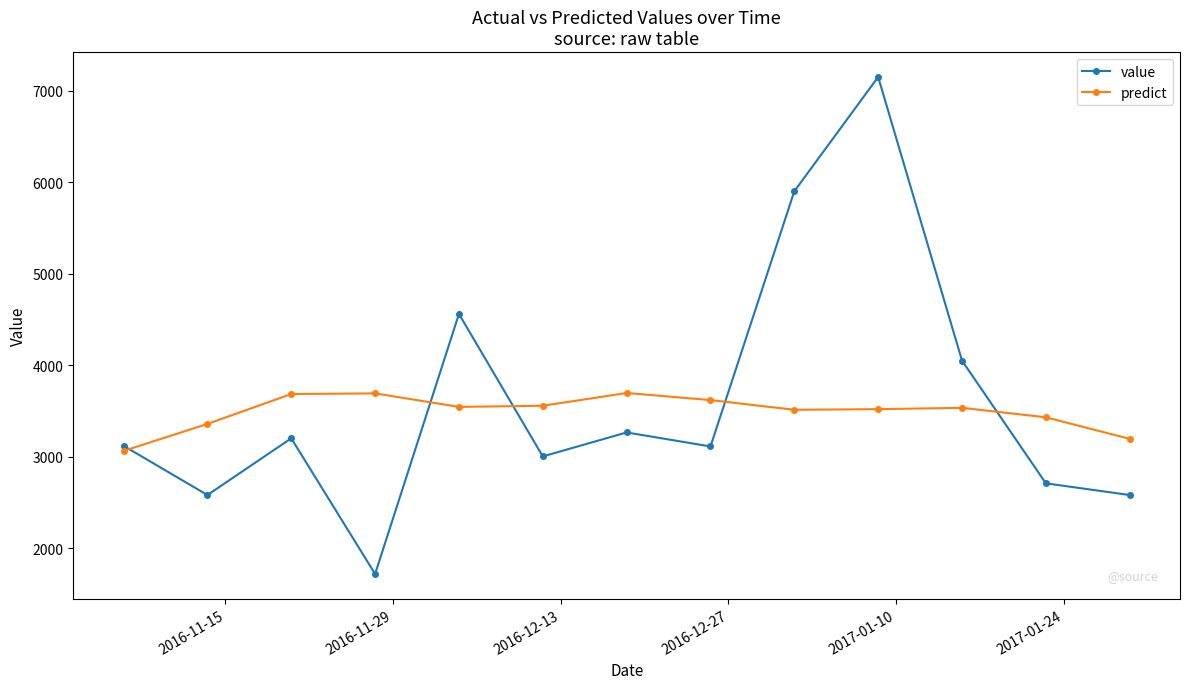

Which series has the widest spread of values?

value